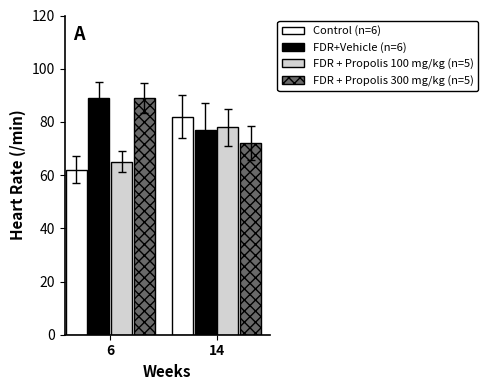

Is it true that FDR + Propolis 100 mg/kg (n=5) equals 27 at 14?

False